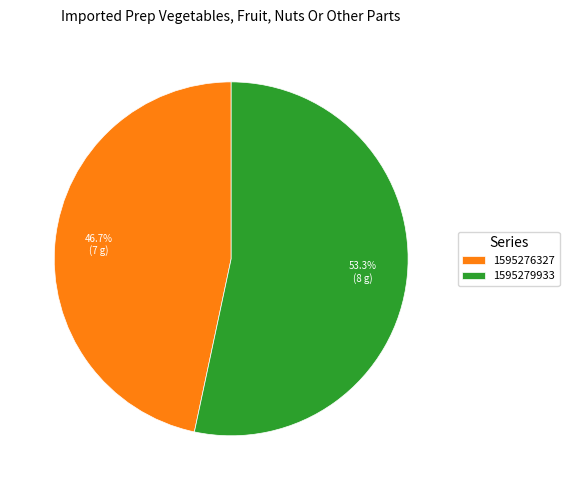

How many segments does this pie chart have?

2